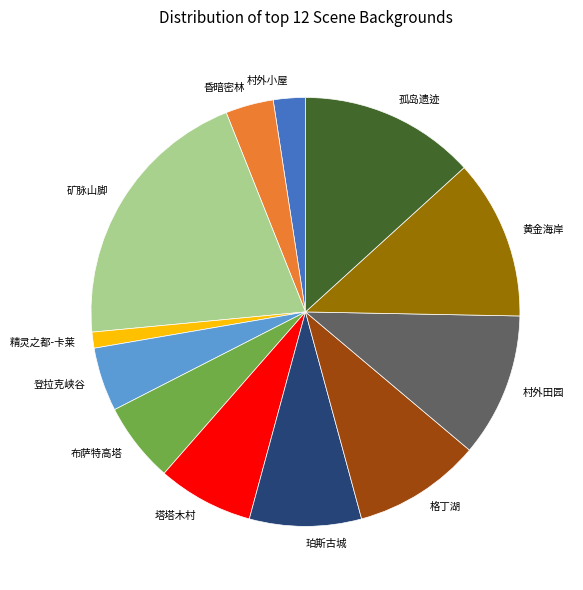

Do 村外小屋 and 精灵之都-卡莱 together represent more than half of the pie?

No